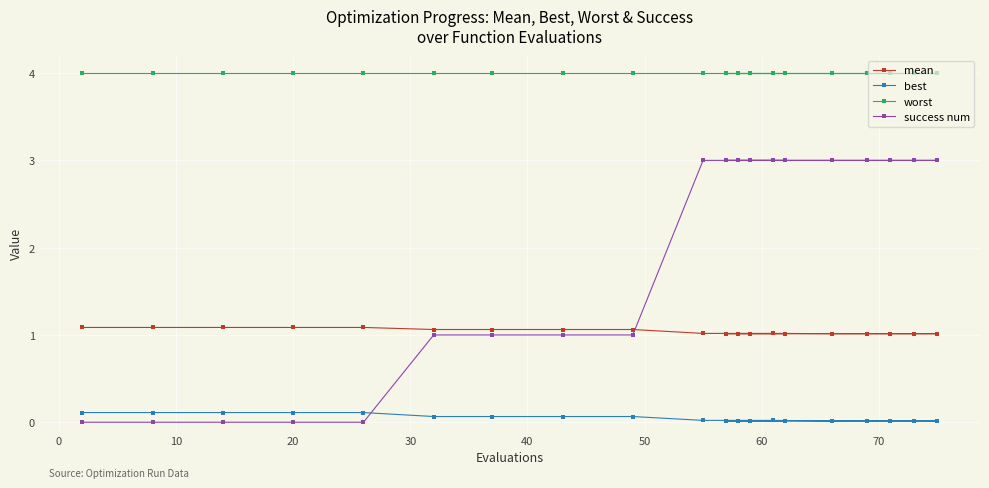

Rank the series by their average value, from highest to lowest.

worst, success num, mean, best